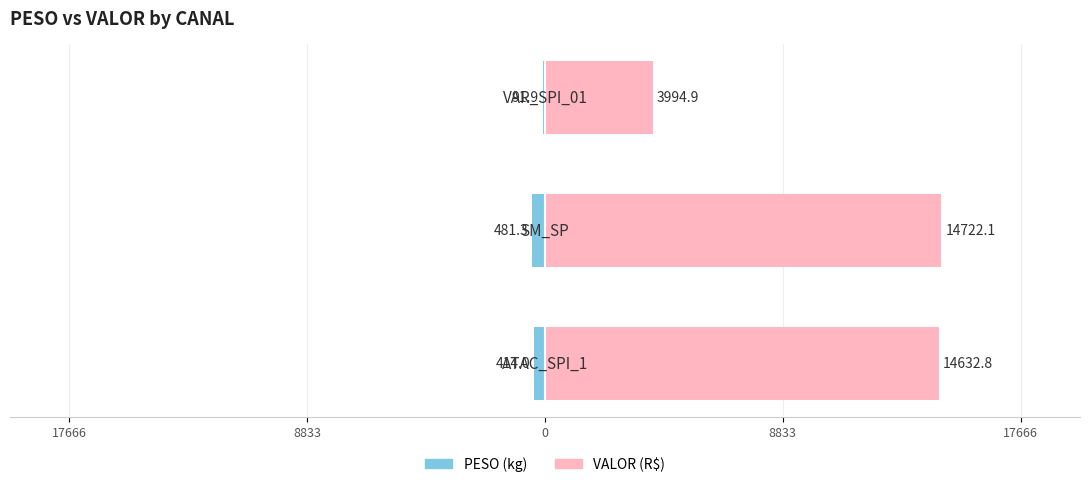

What is the total value across all series at 8833?

14240.7